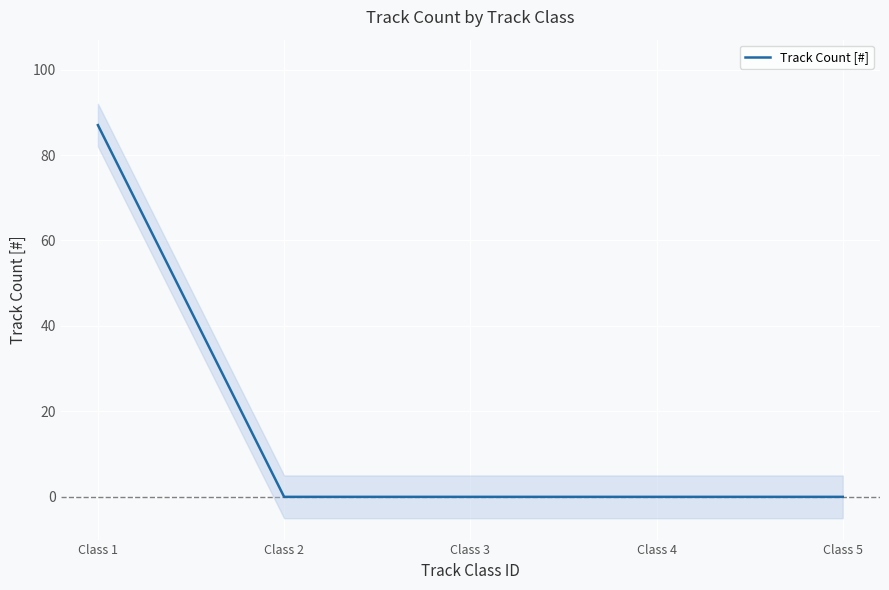

At which category does the chart reach its peak across all series?

Class 1